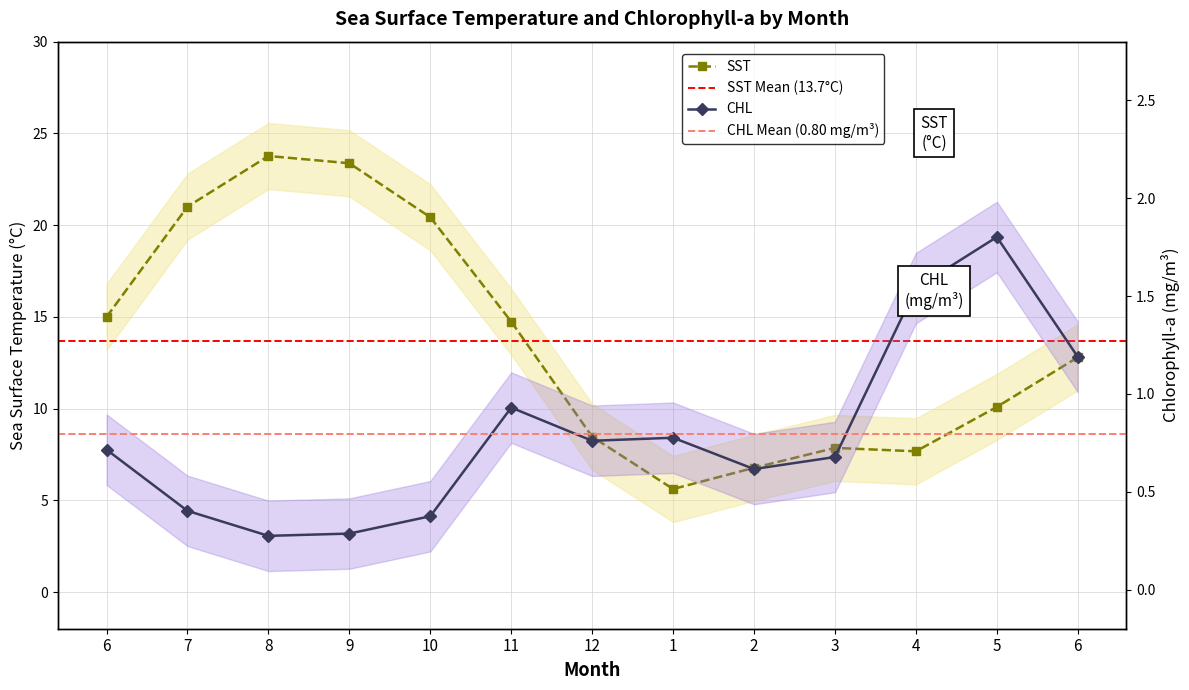

Does the chart have visible grid lines?

Yes